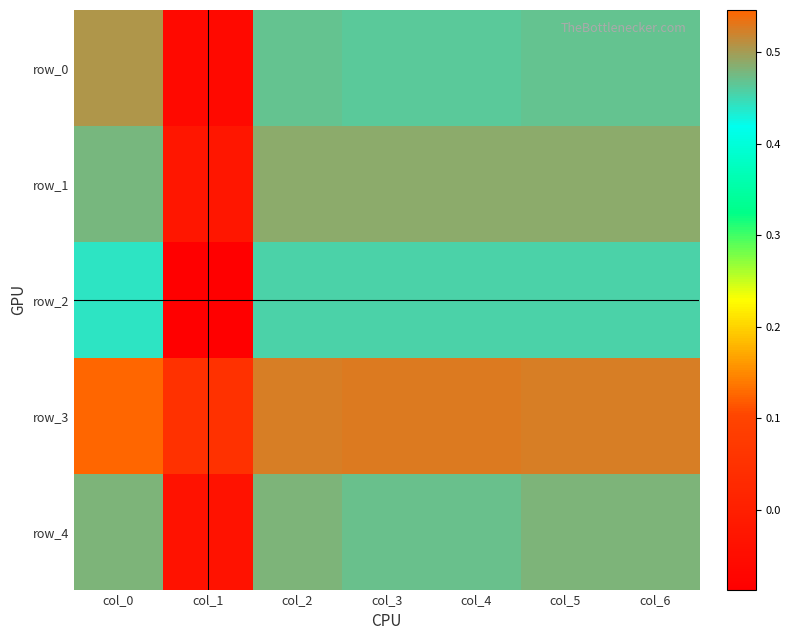

Reading right to left, transcribe all the data shown in this chart.

row_0: col_6=0.5	col_5=0.5	col_4=0.5	col_3=0.5	col_2=0.5	col_1=-0.1	col_0=0.5
row_1: col_6=0.5	col_5=0.5	col_4=0.5	col_3=0.5	col_2=0.5	col_1=-0.0	col_0=0.5
row_2: col_6=0.5	col_5=0.5	col_4=0.5	col_3=0.5	col_2=0.5	col_1=-0.1	col_0=0.4
row_3: col_6=0.5	col_5=0.5	col_4=0.5	col_3=0.5	col_2=0.5	col_1=0.1	col_0=0.5
row_4: col_6=0.5	col_5=0.5	col_4=0.5	col_3=0.5	col_2=0.5	col_1=-0.0	col_0=0.5